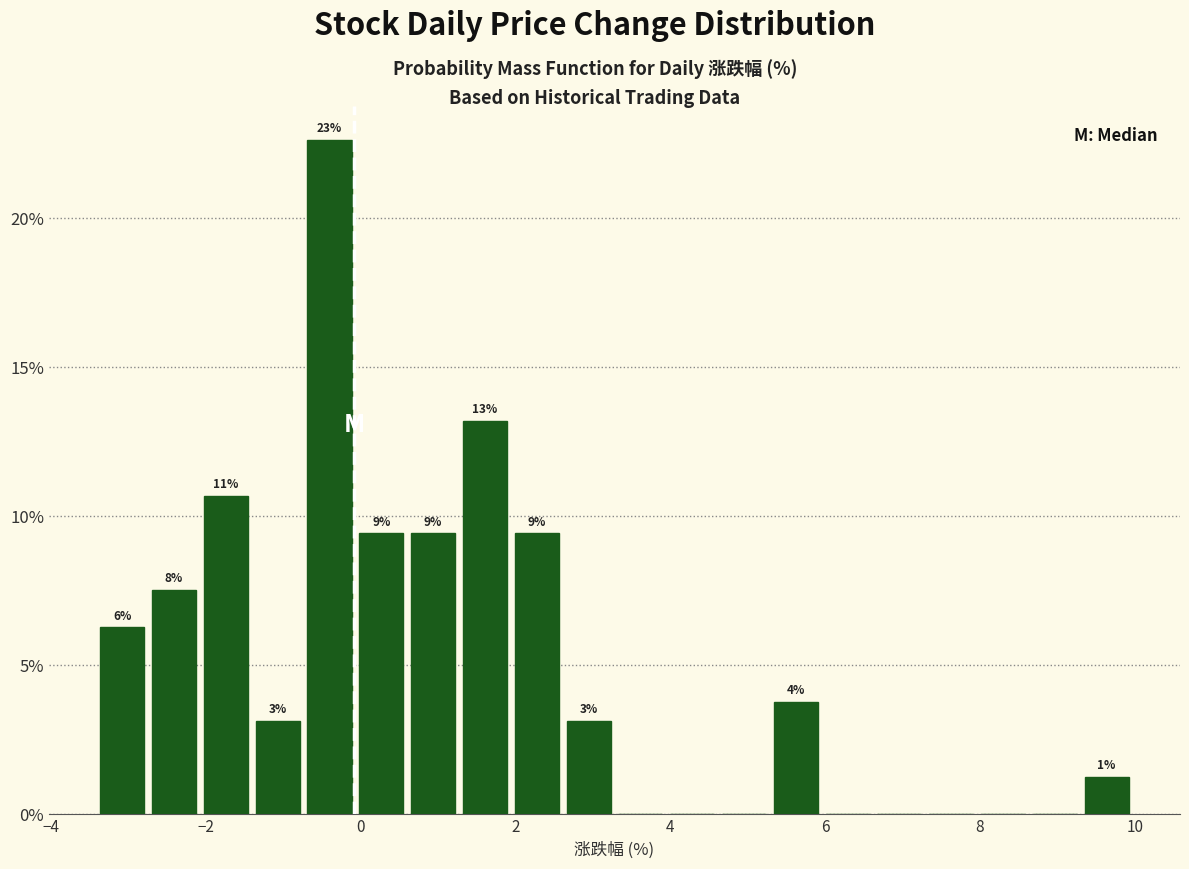

Around what value on the x-axis is the tallest bar? Give the approximate position of its centre, as read against the axis.

-0.4